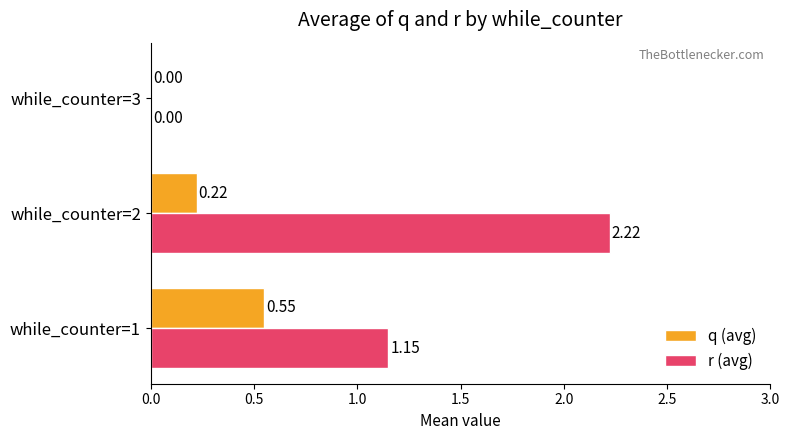

Between while_counter=2 and while_counter=3, which series saw the biggest shift?

r (avg)